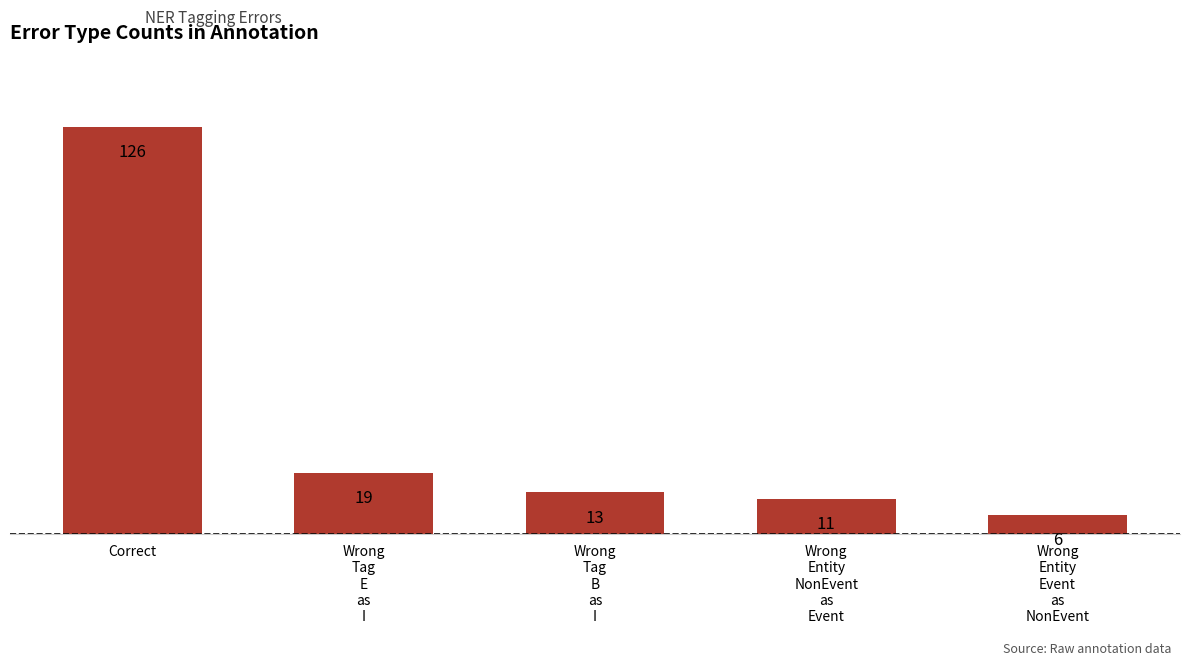

Reading left to right, list all the values displayed in this chart.

Correct=126	Wrong
Tag
E
as
I=19	Wrong
Tag
B
as
I=13	Wrong
Entity
NonEvent
as
Event=11	Wrong
Entity
Event
as
NonEvent=6